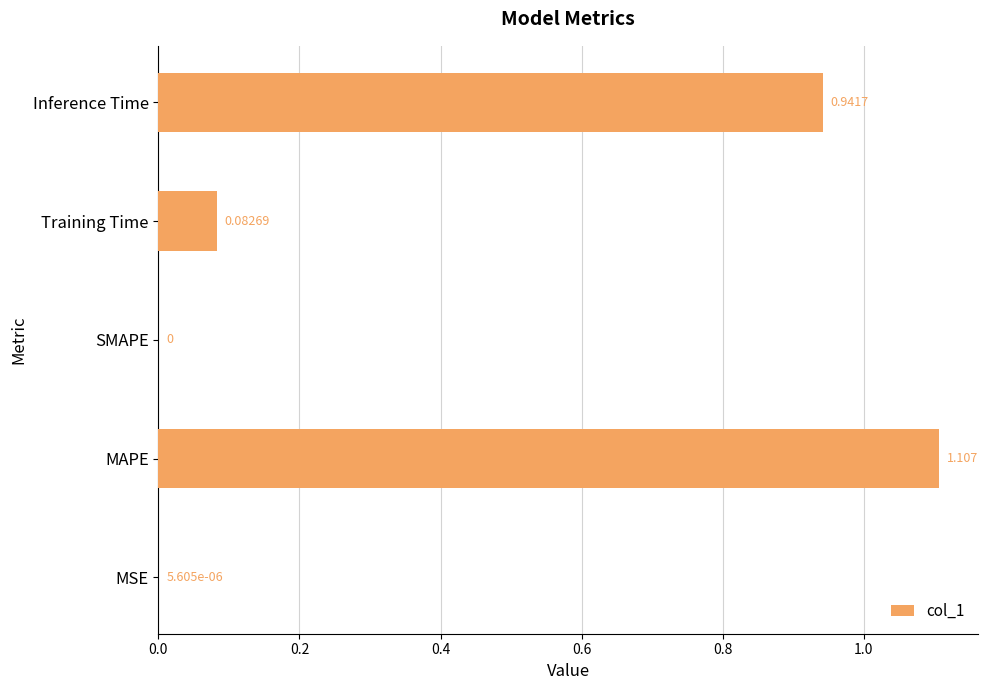

Which has a higher value, SMAPE or MAPE?

MAPE